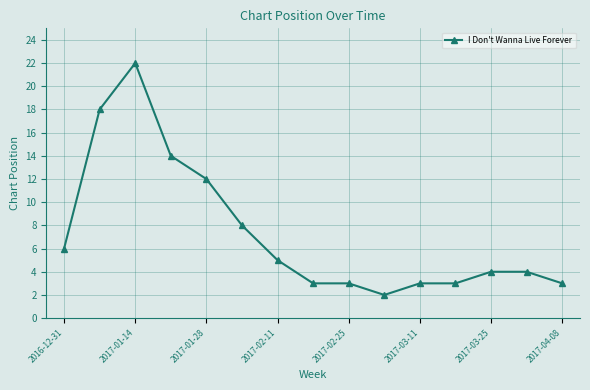

What is the minimum value shown in the chart?

2